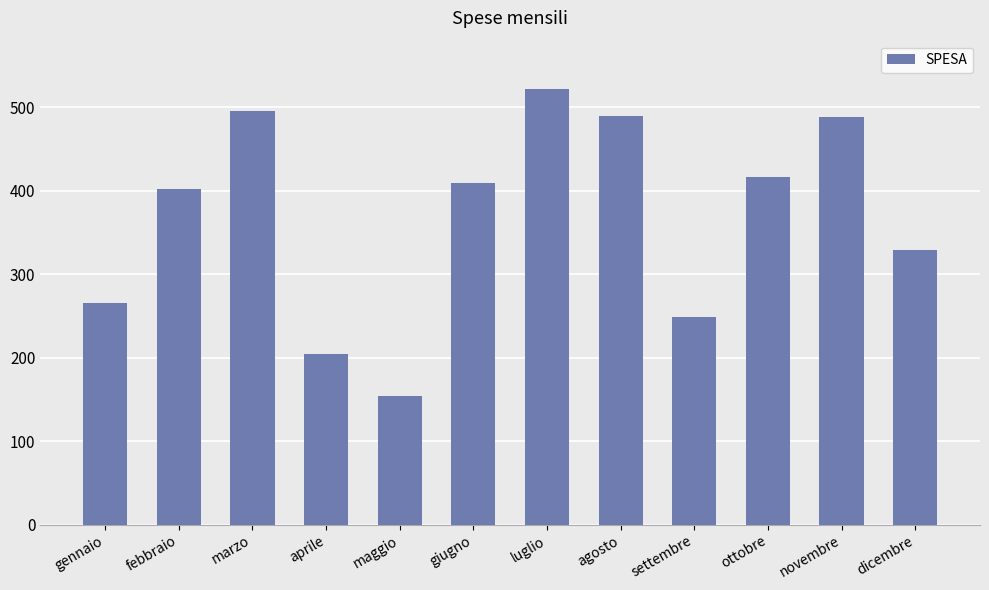

The value at marzo is 496. True or false?

True